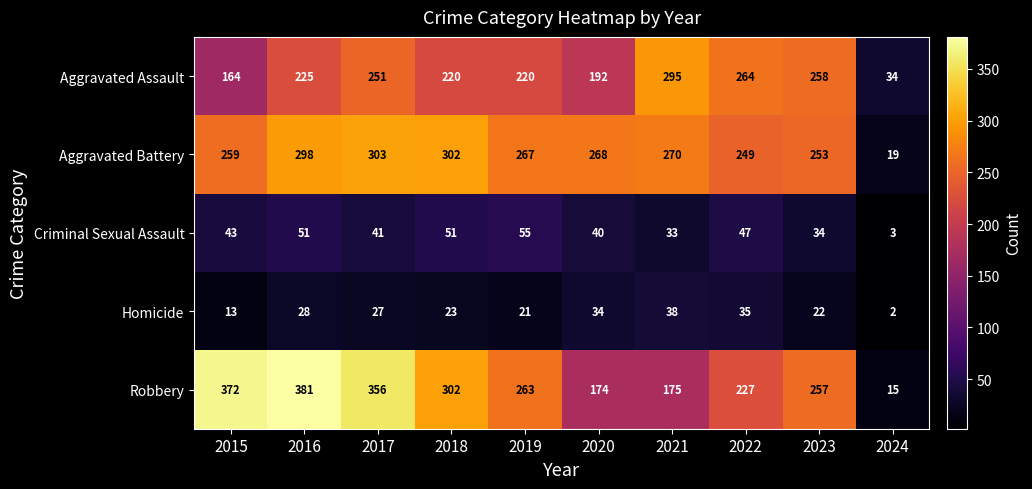

Between 2015 and 2019, which series saw the biggest shift?

Robbery